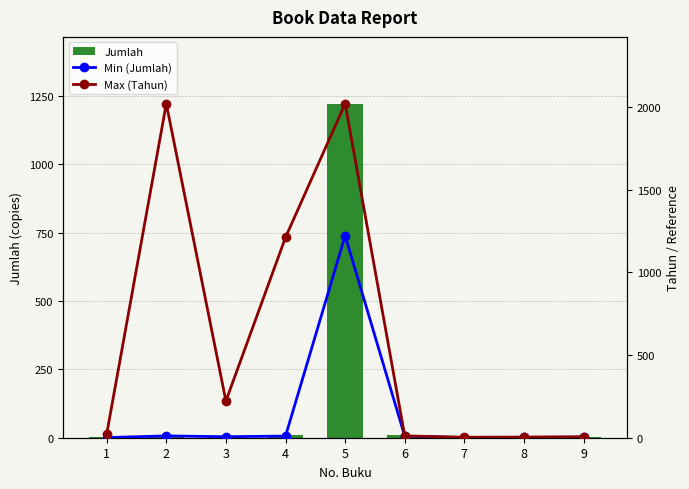

Reading left to right, what are all the values shown in this chart?

Jumlah: 1=1	2=11	3=6	4=10	5=1222	6=9	7=1	8=2	9=3
Min (Jumlah): 1=1	2=11	3=6	4=10	5=1222	6=9	7=1	8=2	9=3
Max (Tahun): 1=22	2=2021	3=222	4=1212	5=2021	6=11	7=3	8=4	9=6